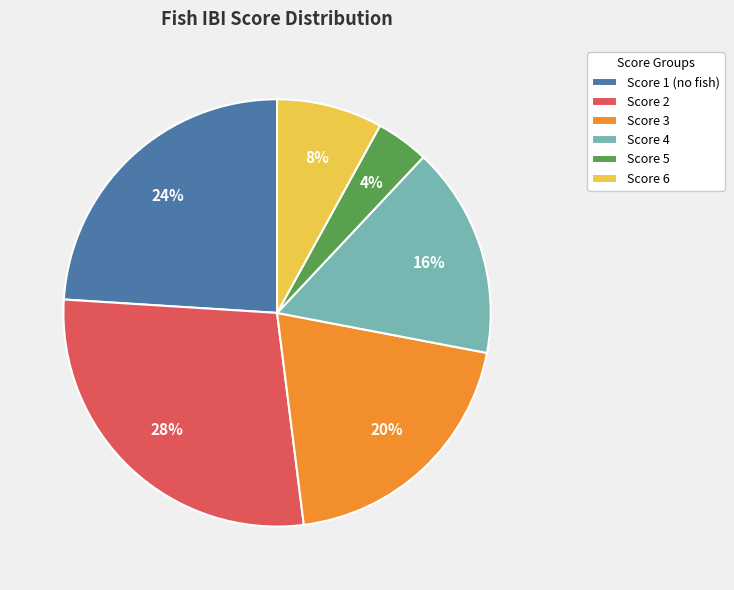

How many slices are in this pie chart?

6